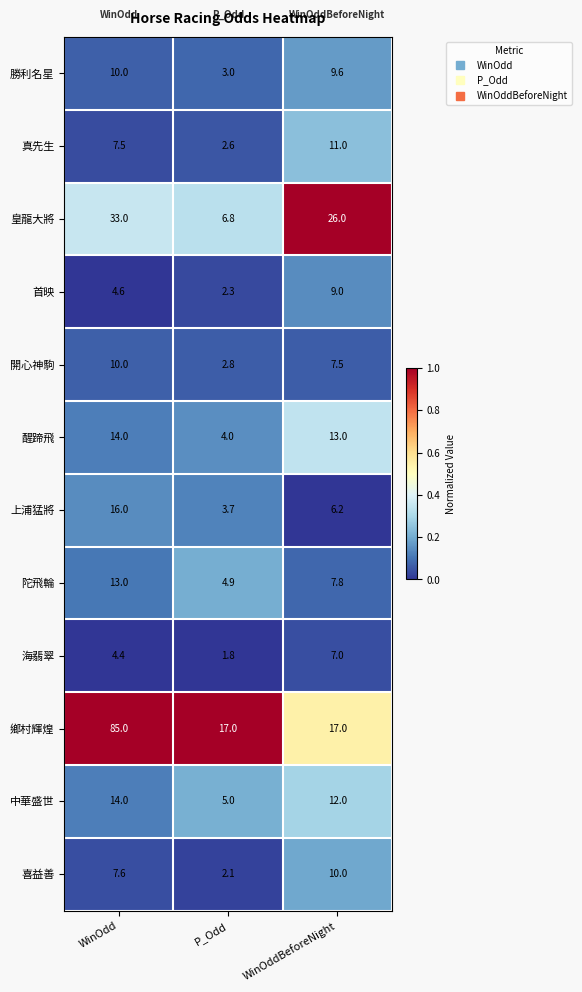

How many data points does each series have?

3